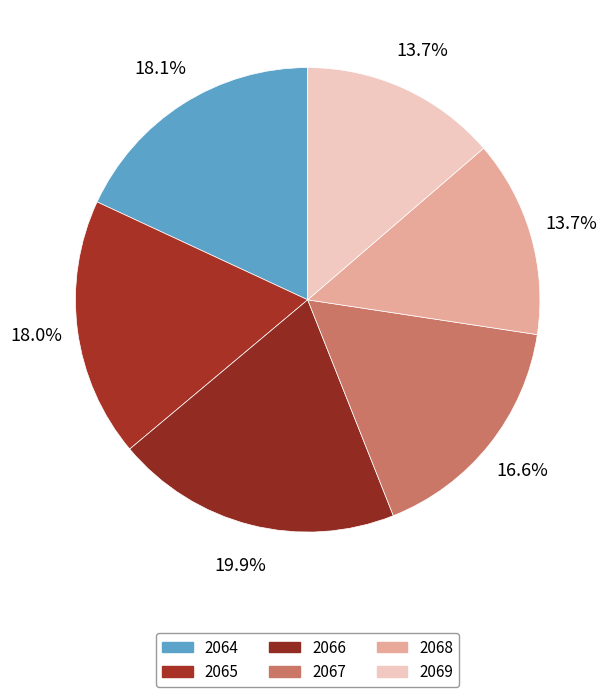

Which slice is the smallest?

2069